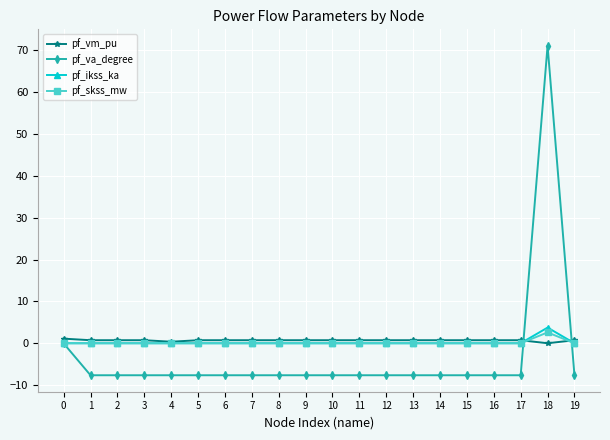

Is it true that pf_vm_pu equals 0.7 at 8?

True